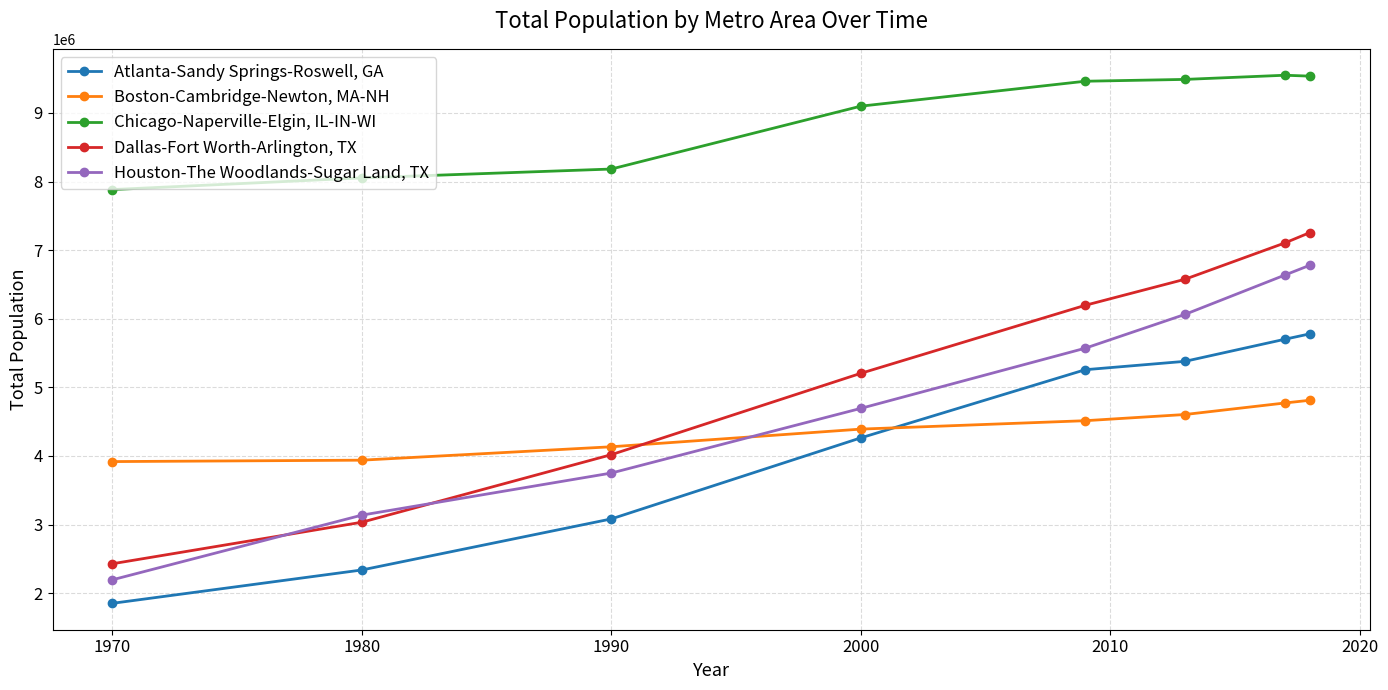

What is the maximum value shown in the chart?

9549229